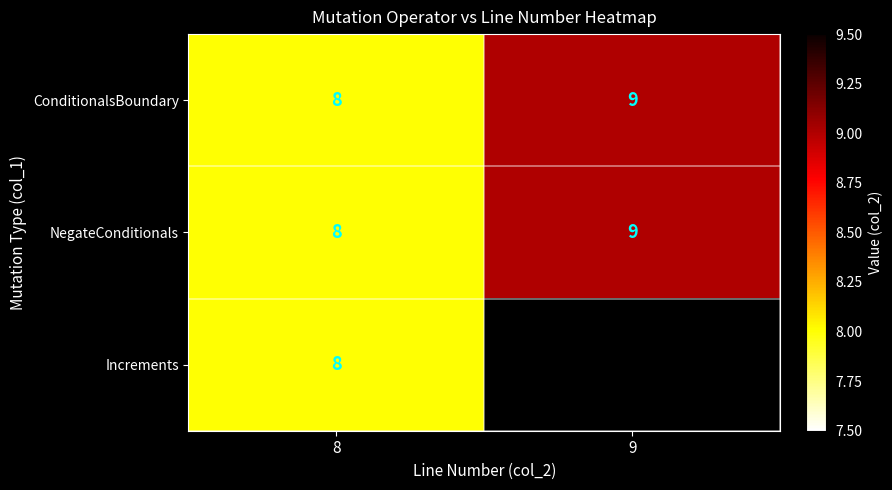

Is it true that Increments equals 14.3 at 8?

False